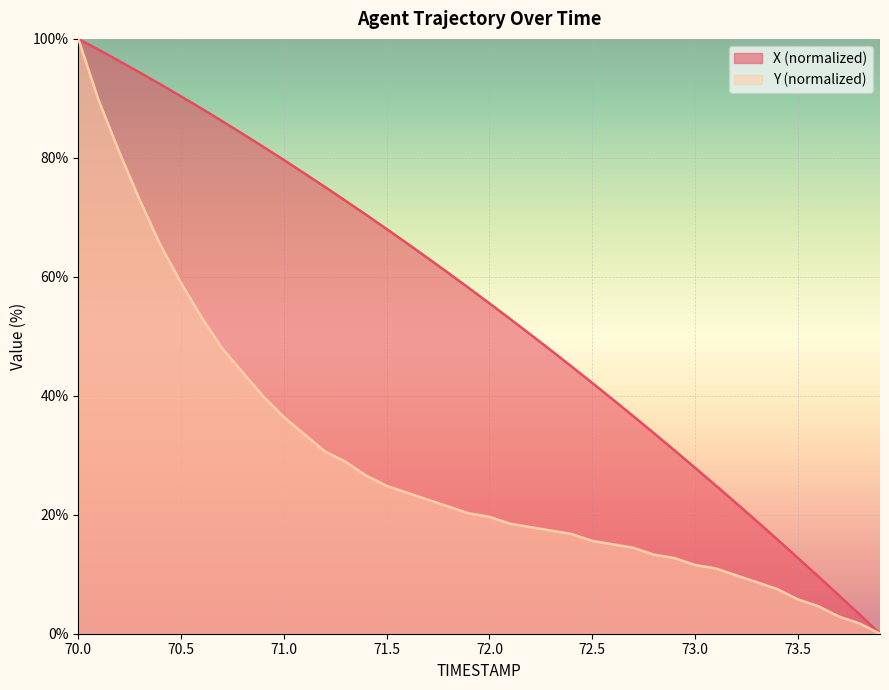

Reading left to right, what are all the values shown in this chart?

X: 70.0=100.0	70.1=98.2	70.2=96.3	70.3=94.3	70.4=92.3	70.5=90.3	70.6=88.3	70.7=86.2	70.8=84.0	70.9=81.9	71.0=79.6	71.1=77.4	71.2=75.1	71.3=72.8	71.4=70.4	71.5=68.0	71.6=65.6	71.7=63.1	71.8=60.6	71.9=58.1	72.0=55.5	72.1=52.9	72.2=50.3	72.3=47.6	72.4=44.9	72.5=42.2	72.6=39.4	72.7=36.6	72.8=33.7	72.9=30.8	73.0=27.9	73.1=24.9	73.2=22.0	73.3=18.9	73.4=15.9	73.5=12.8	73.6=9.6	73.7=6.5	73.8=3.2	73.9=0.0
Y: 70.0=100.0	70.1=89.6	70.2=80.9	70.3=72.8	70.4=65.3	70.5=59.0	70.6=53.2	70.7=48.0	70.8=43.9	70.9=39.9	71.0=36.4	71.1=33.5	71.2=30.6	71.3=28.9	71.4=26.6	71.5=24.9	71.6=23.7	71.7=22.5	71.8=21.4	71.9=20.2	72.0=19.7	72.1=18.5	72.2=17.9	72.3=17.3	72.4=16.8	72.5=15.6	72.6=15.0	72.7=14.5	72.8=13.3	72.9=12.7	73.0=11.6	73.1=11.0	73.2=9.8	73.3=8.7	73.4=7.5	73.5=5.8	73.6=4.6	73.7=2.9	73.8=1.7	73.9=0.0